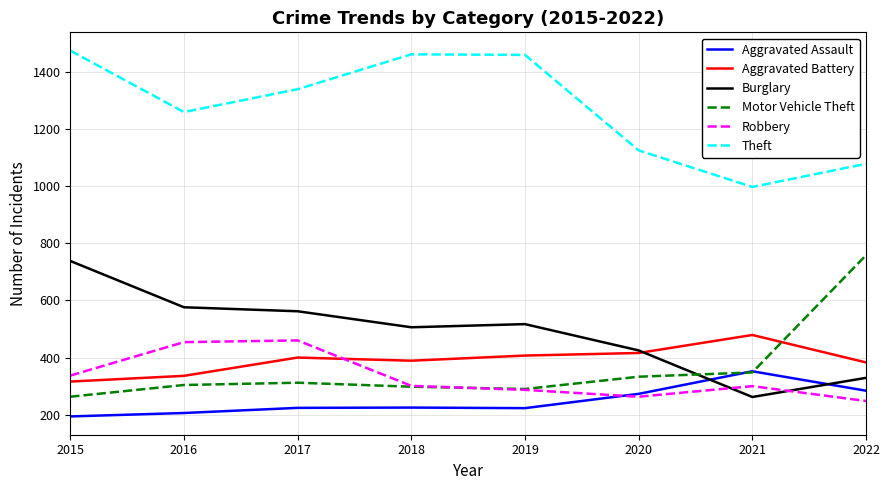

What is the lowest value of the Motor Vehicle Theft series?

263